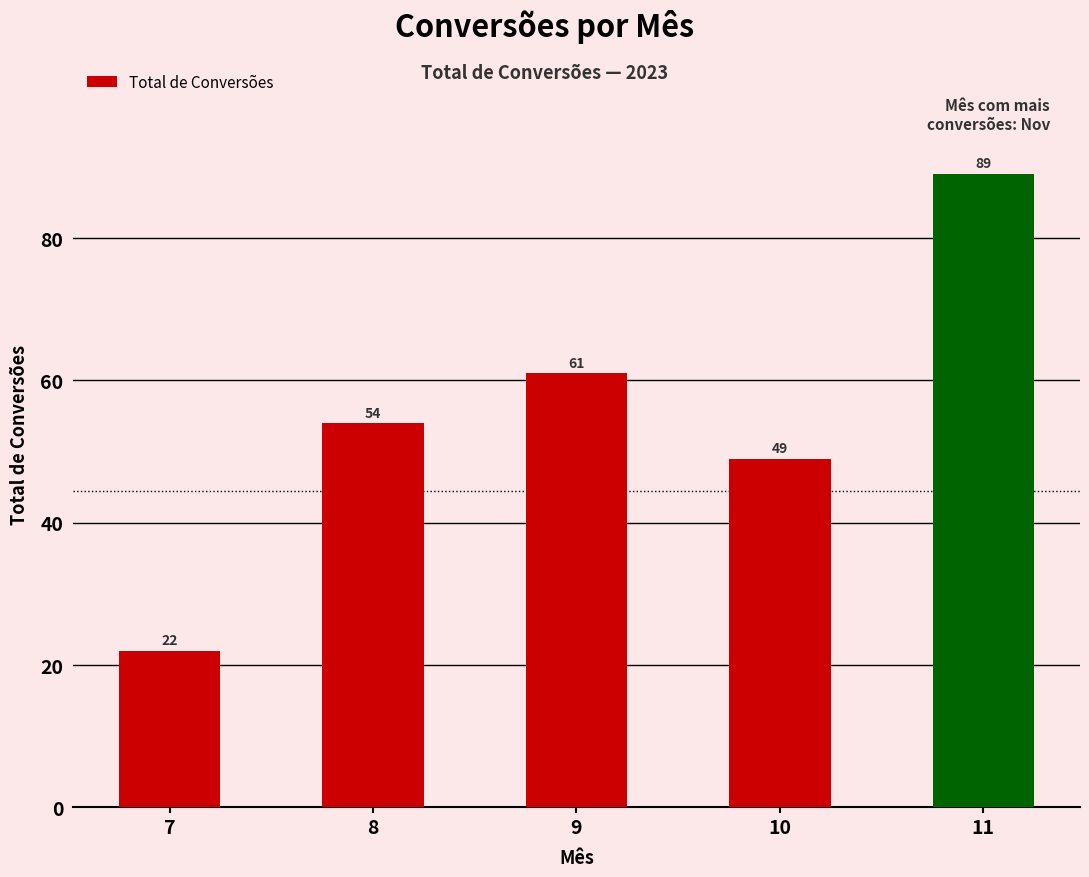

Is it true that the value at 11 is 89?

True